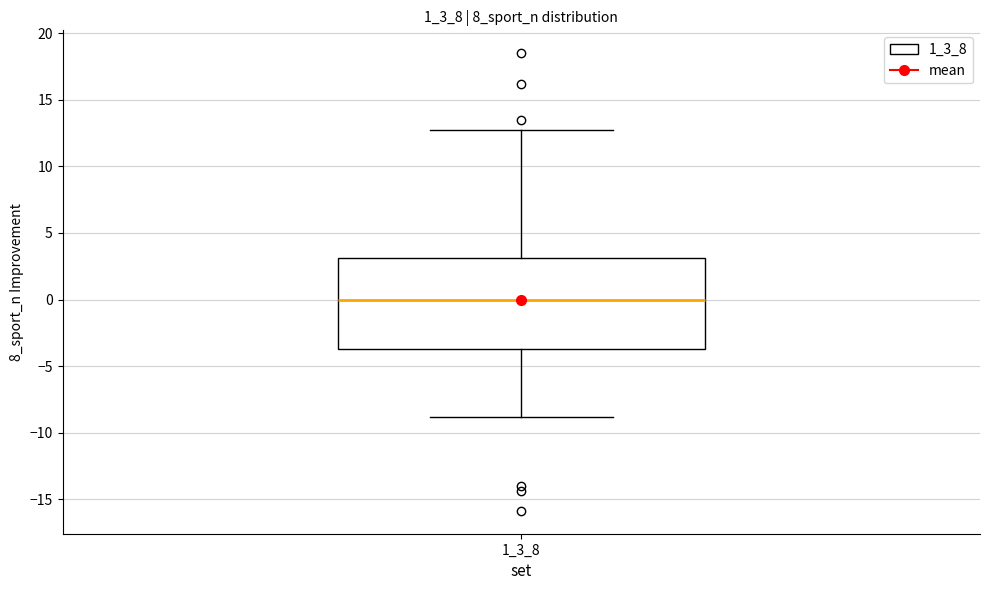

Read this box plot against the y-axis: the position of the median line, the range covered by the box, and the ends of both whiskers. The values are not printed on the chart, so give them approximately, as read against the axis.

median 0.0, box -3.5 to 3.0, whiskers -9.0 to 12.5